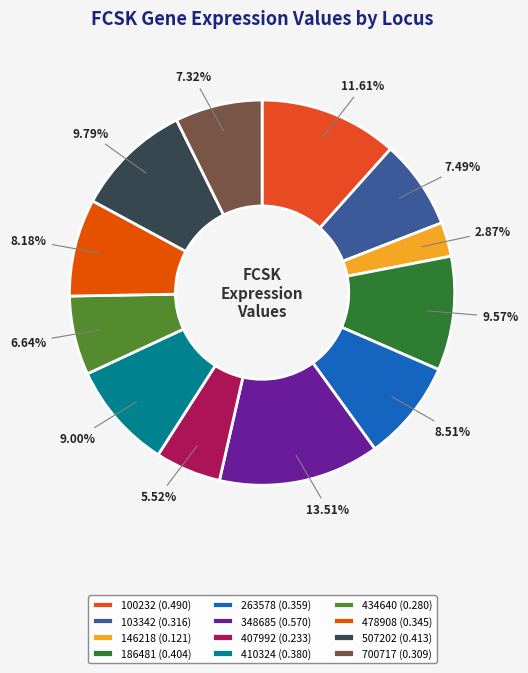

Is it true that 407992 is 6% of the pie?

True